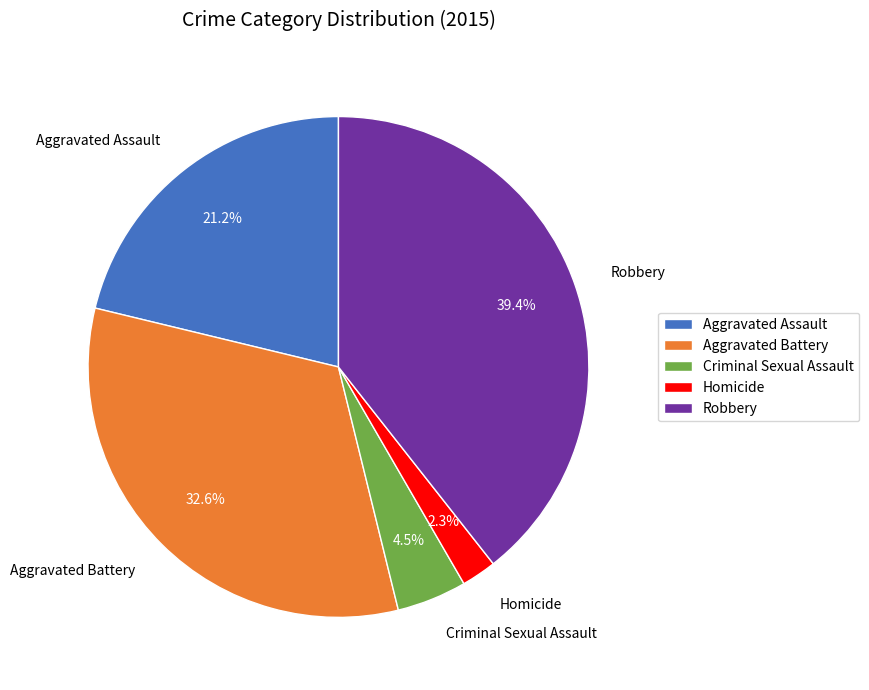

Which slice is the largest?

Robbery